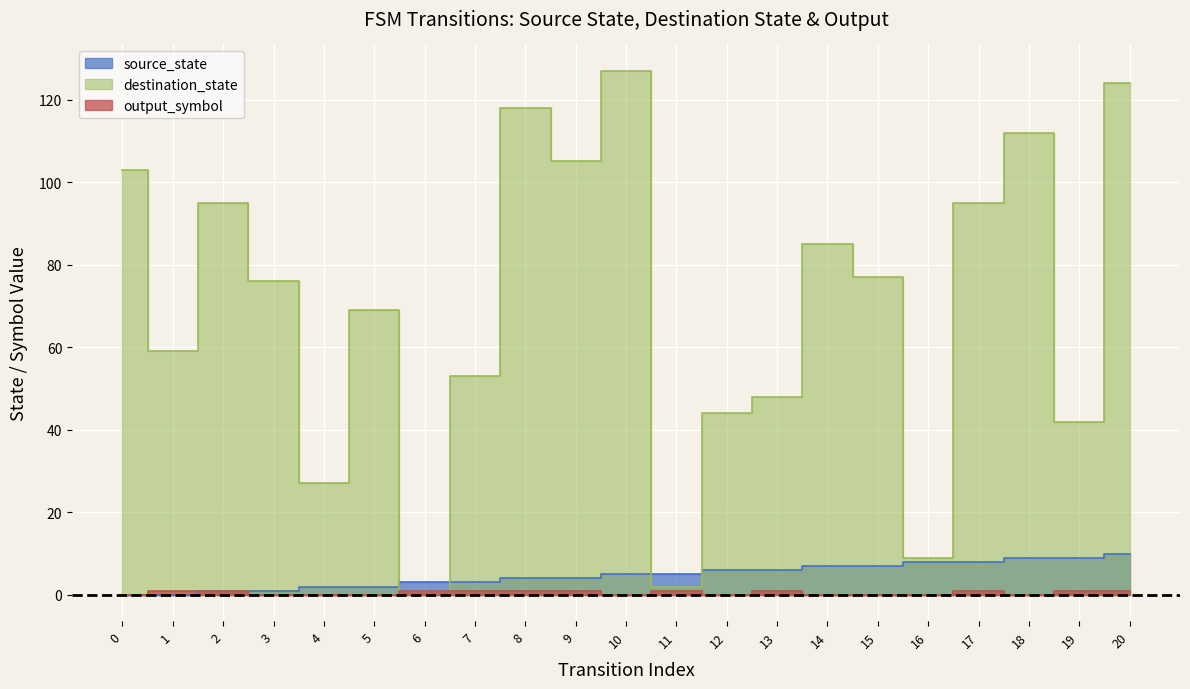

What is the difference between the highest and lowest values at 18?

112